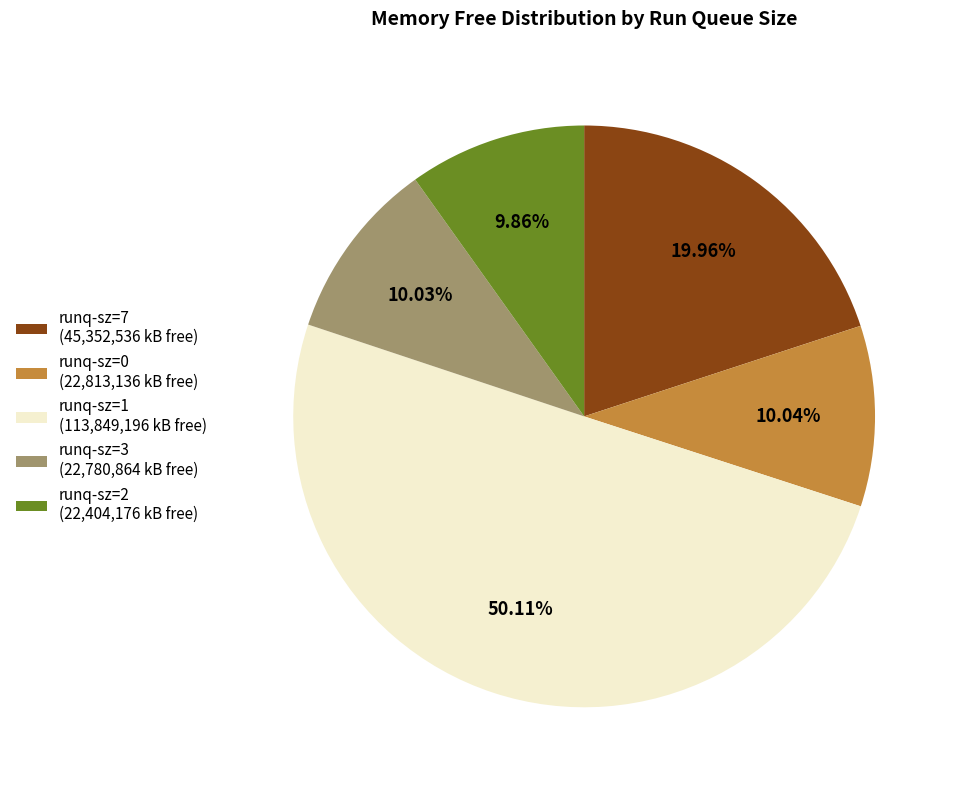

Do runq-sz=0 (22,813,136 kB free) and runq-sz=3 (22,780,864 kB free) together represent more than half of the pie?

No